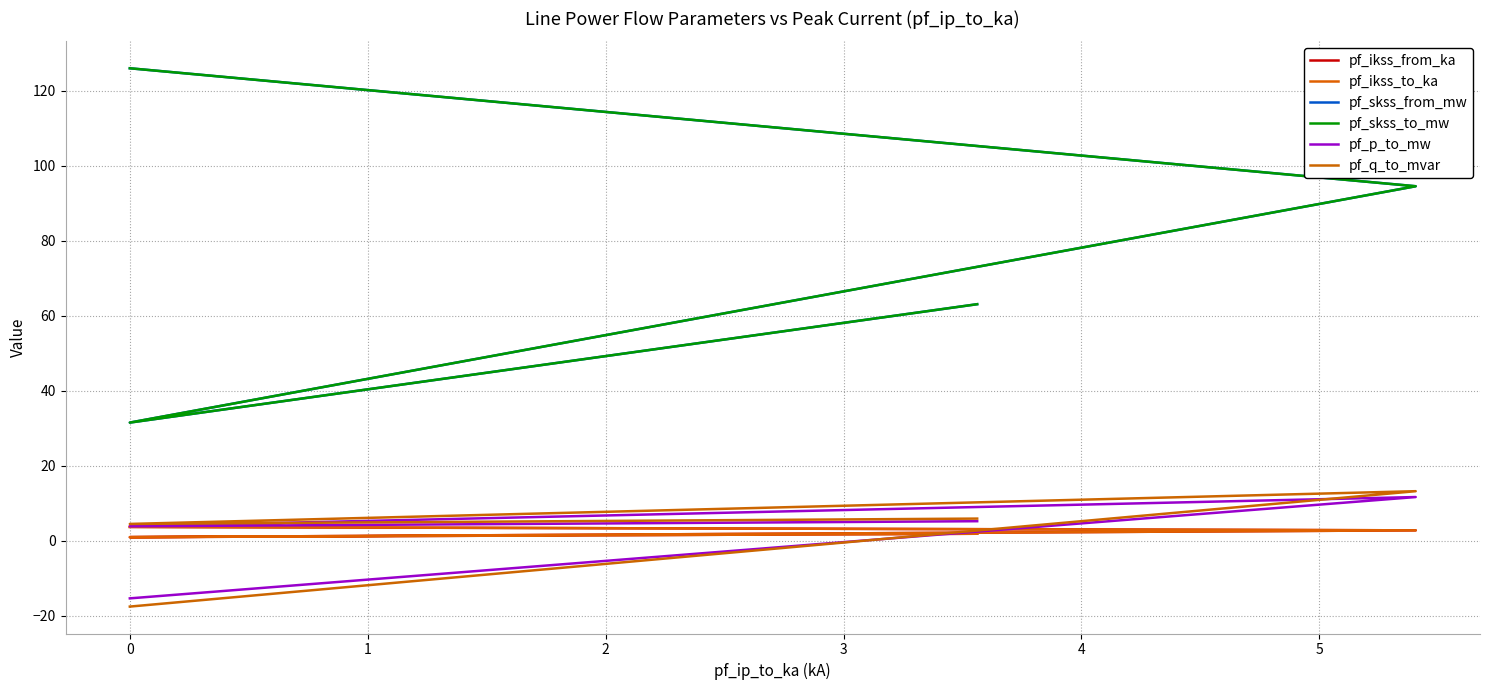

Reading right to left, transcribe all the data shown in this chart.

pf_ikss_from_ka: 1.8	0.9	2.7	3.6
pf_ikss_to_ka: 1.8	0.9	2.7	3.6
pf_skss_from_mw: 63.0	31.5	94.5	125.9
pf_skss_to_mw: 63.0	31.5	94.5	125.9
pf_p_to_mw: 5.2	3.8	11.6	-15.4
pf_q_to_mvar: 5.9	4.4	13.2	-17.6